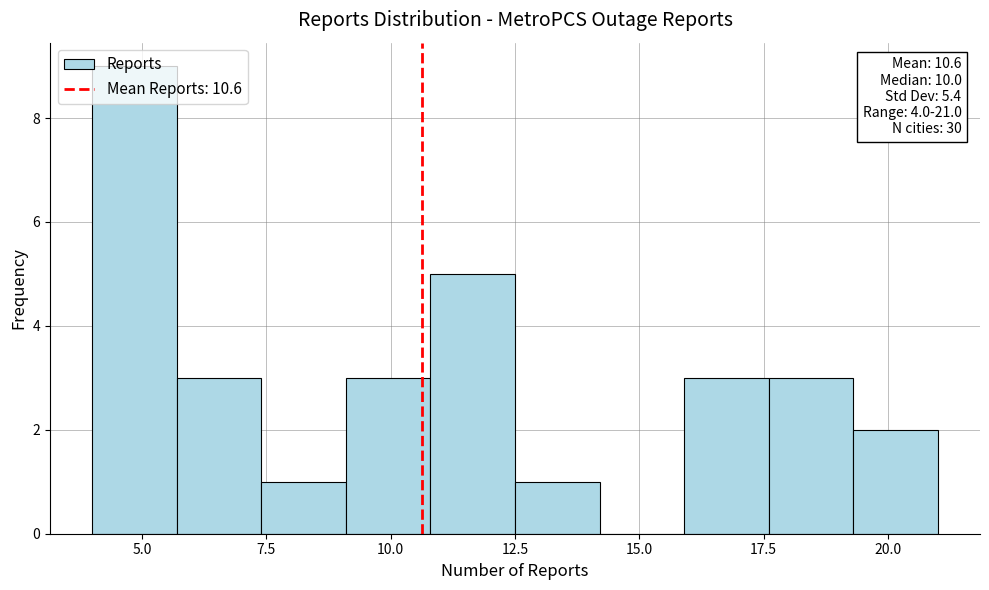

Read against the x-axis, roughly where is the centre of the tallest bar?

5.0